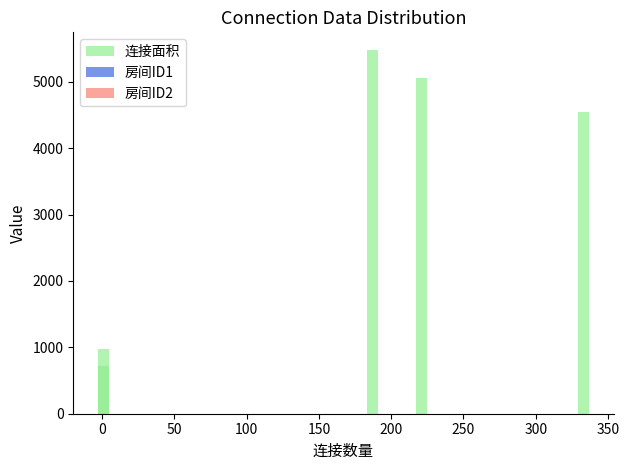

Rank the series at 200 from lowest to highest value.

房间ID1, 房间ID2, 连接面积